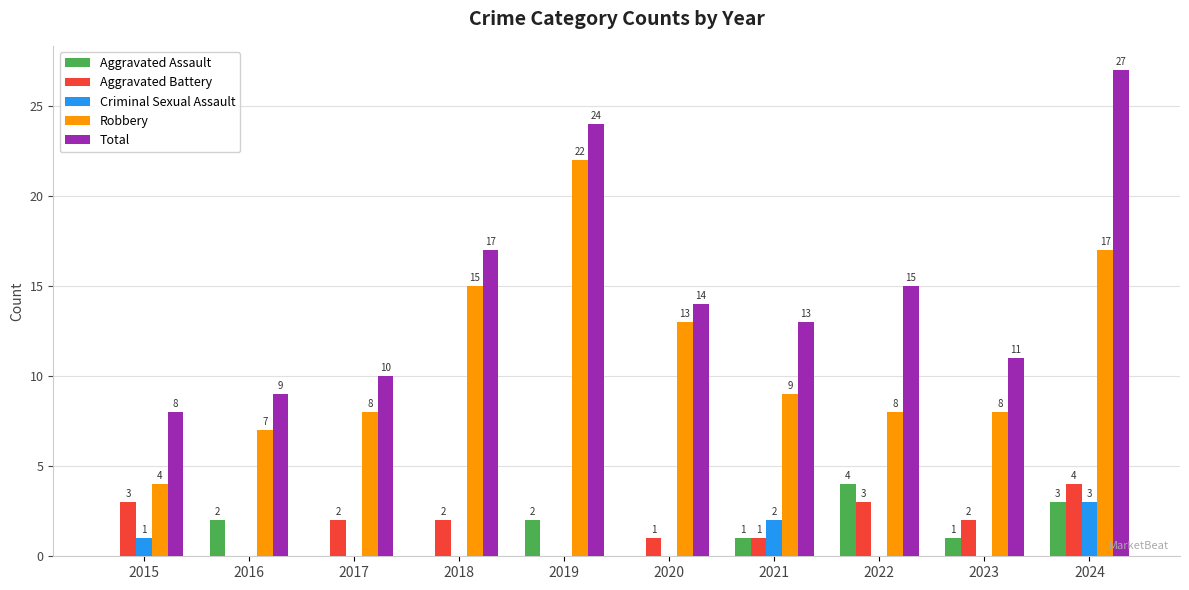

What are all the series names shown in the legend?

Aggravated Assault, Aggravated Battery, Criminal Sexual Assault, Robbery, Total